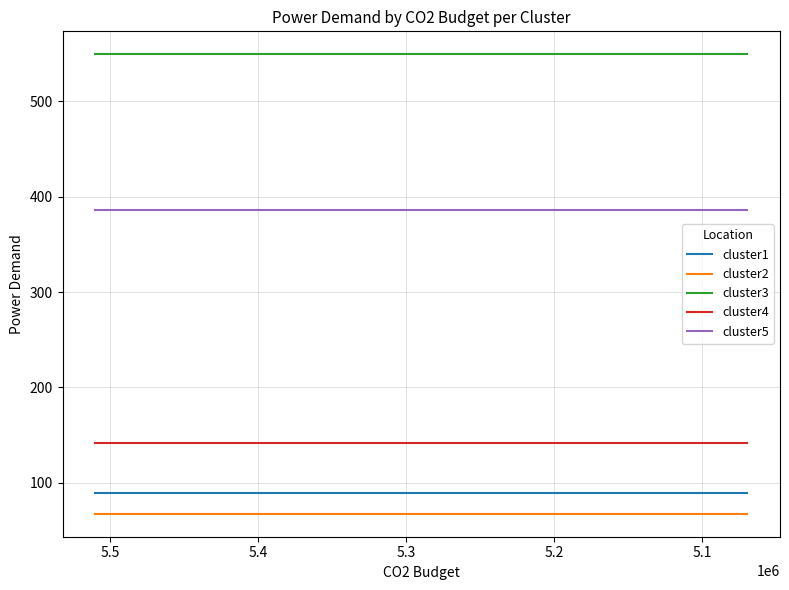

Which series has the largest total across all categories?

cluster3